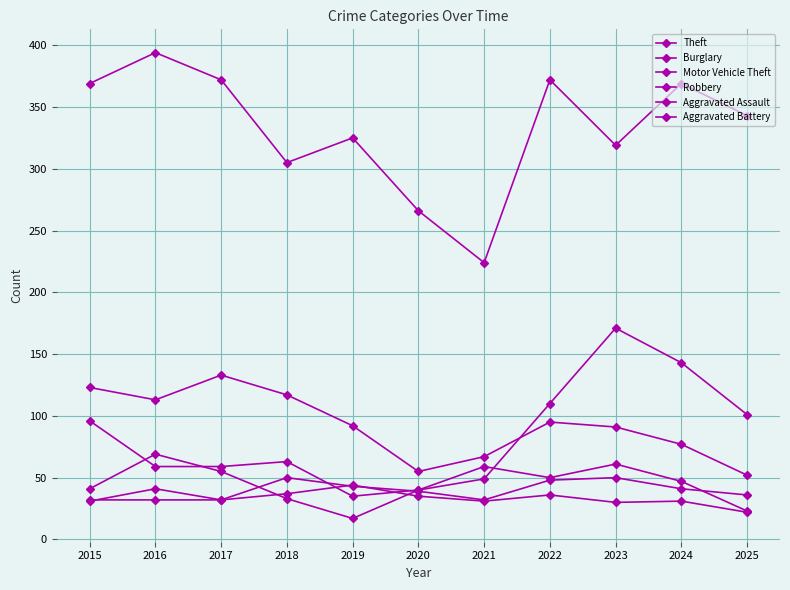

How many values in the Theft series are below 343?

5